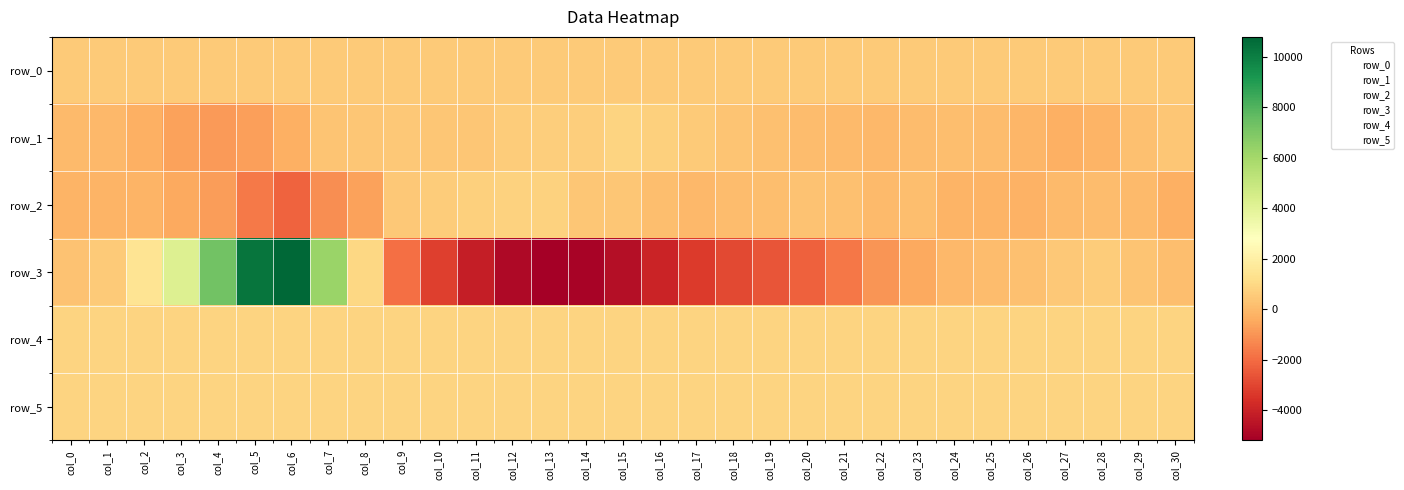

Between col_11 and col_28, which series saw the biggest shift?

row_3